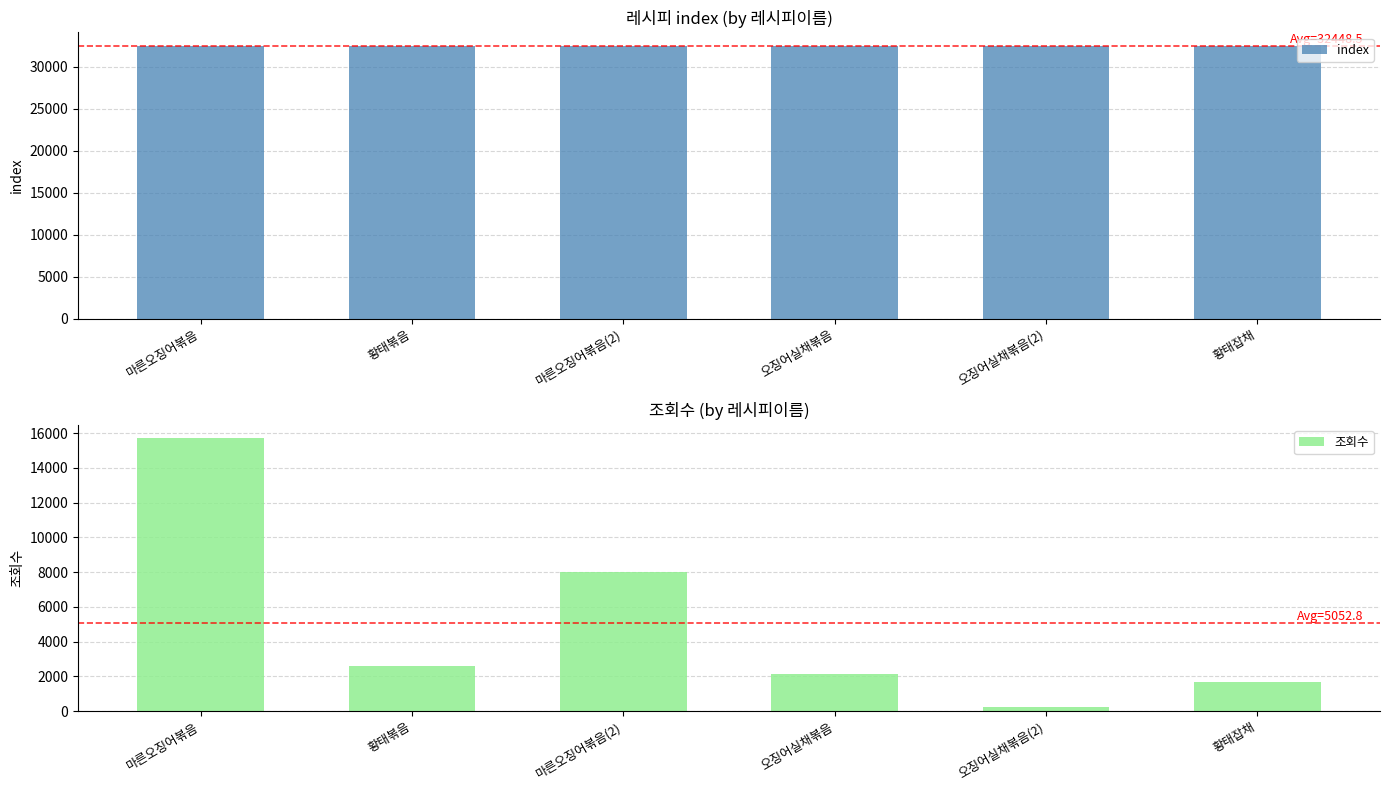

Reading left to right, extract all data points from this chart.

index: 32446	32447	32448	32449	32450	32451
조회수: 15690	2615	8004	2107	211	1690